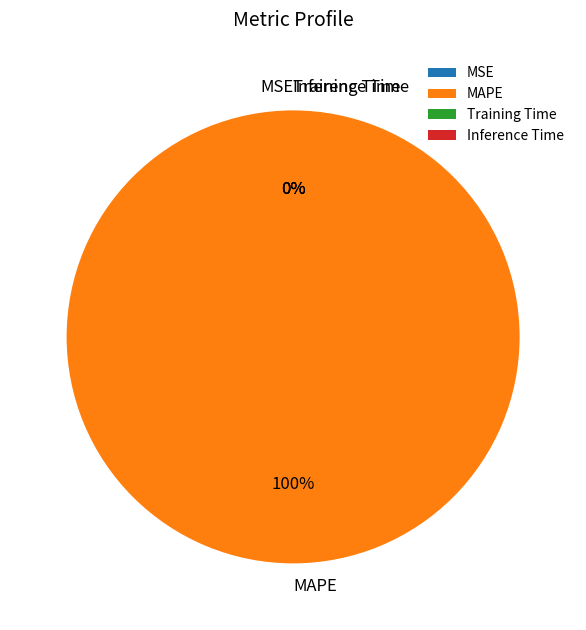

Rank the categories by value from lowest to highest.

Inference Time, Training Time, MSE, MAPE